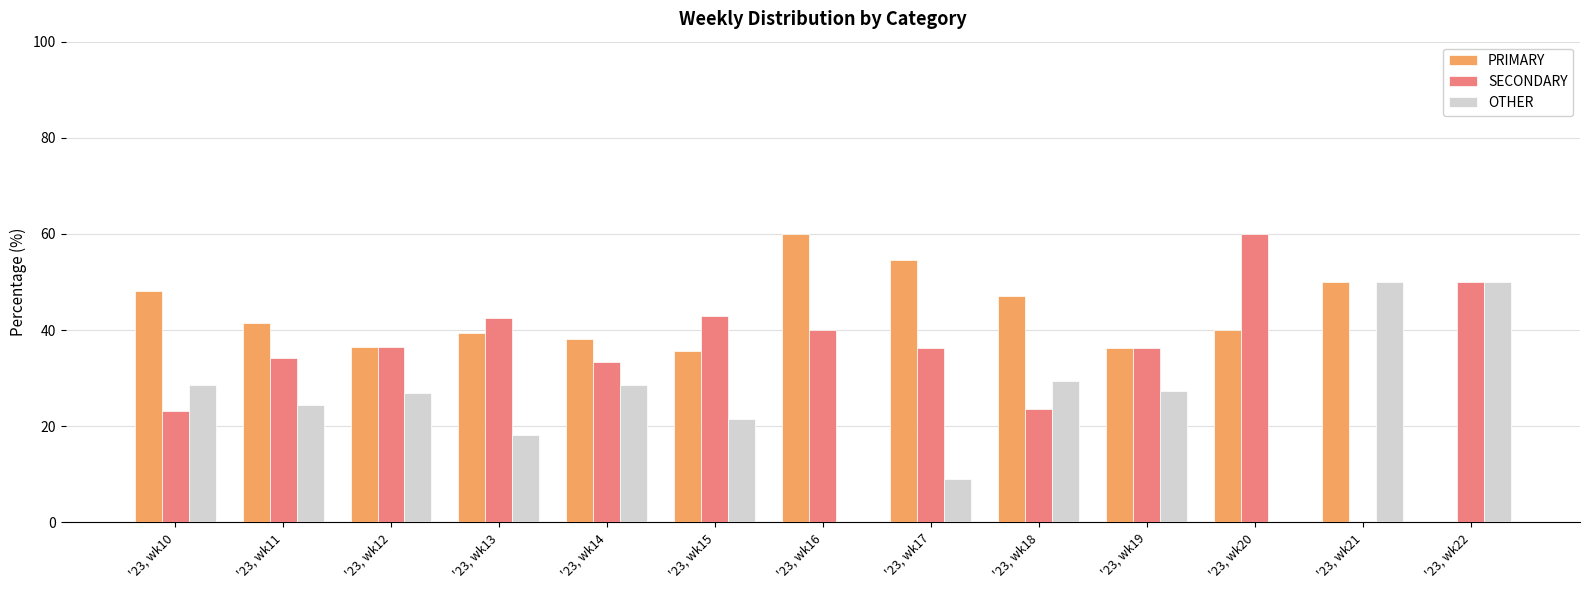

Are the bars grouped side by side (vs. stacked)?

Yes